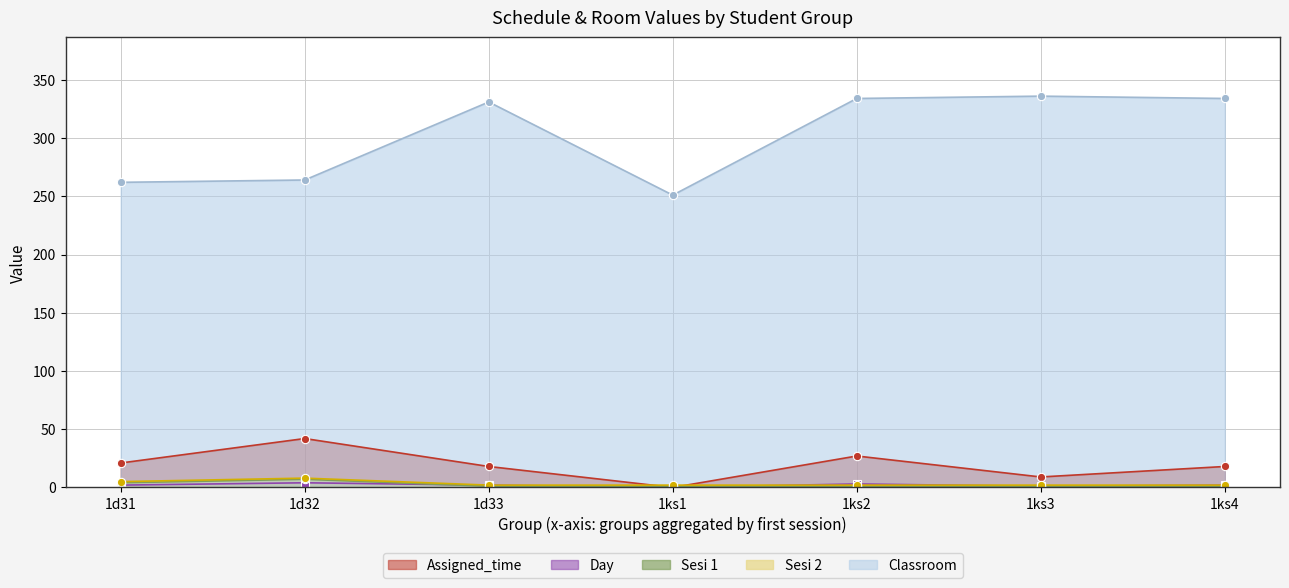

What position from the right is 1d33?

5